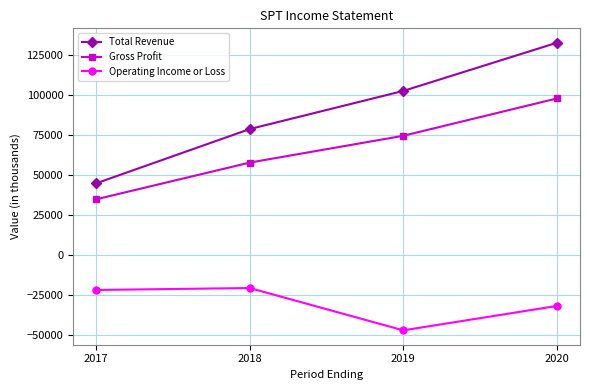

At which category does the chart reach its minimum across all series?

2019